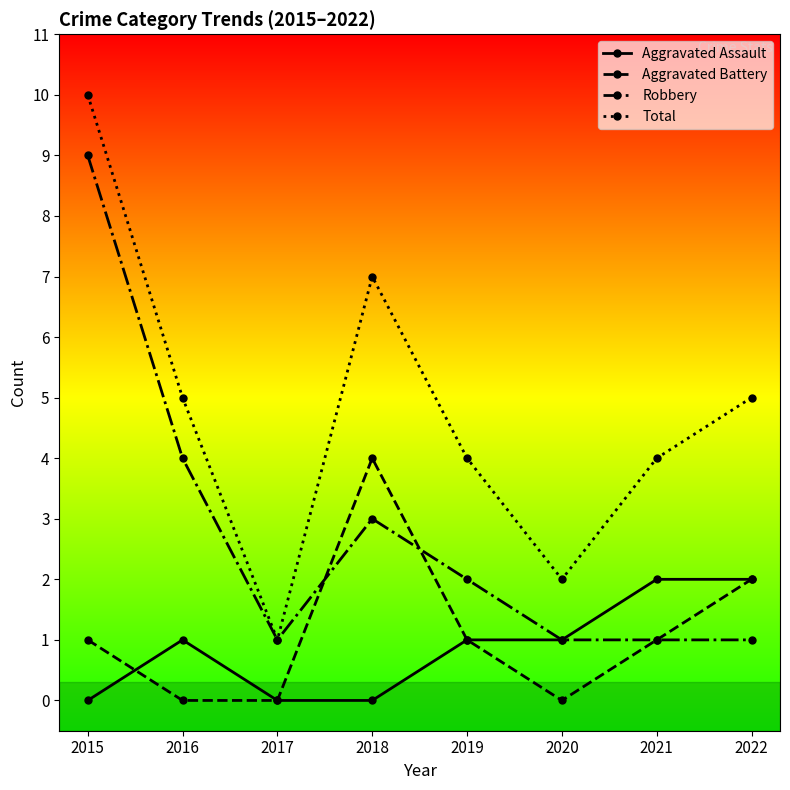

Reading right to left, transcribe all the data shown in this chart.

Aggravated Assault: 2022=2	2021=2	2020=1	2019=1	2018=0	2017=0	2016=1	2015=0
Aggravated Battery: 2022=2	2021=1	2020=0	2019=1	2018=4	2017=0	2016=0	2015=1
Robbery: 2022=1	2021=1	2020=1	2019=2	2018=3	2017=1	2016=4	2015=9
Total: 2022=5	2021=4	2020=2	2019=4	2018=7	2017=1	2016=5	2015=10